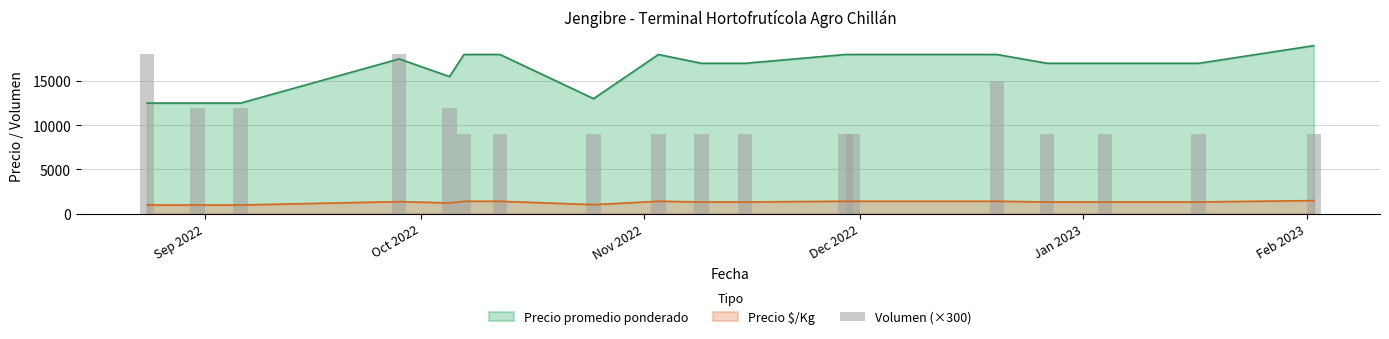

What is the minimum value for Precio promedio ponderado?

12500